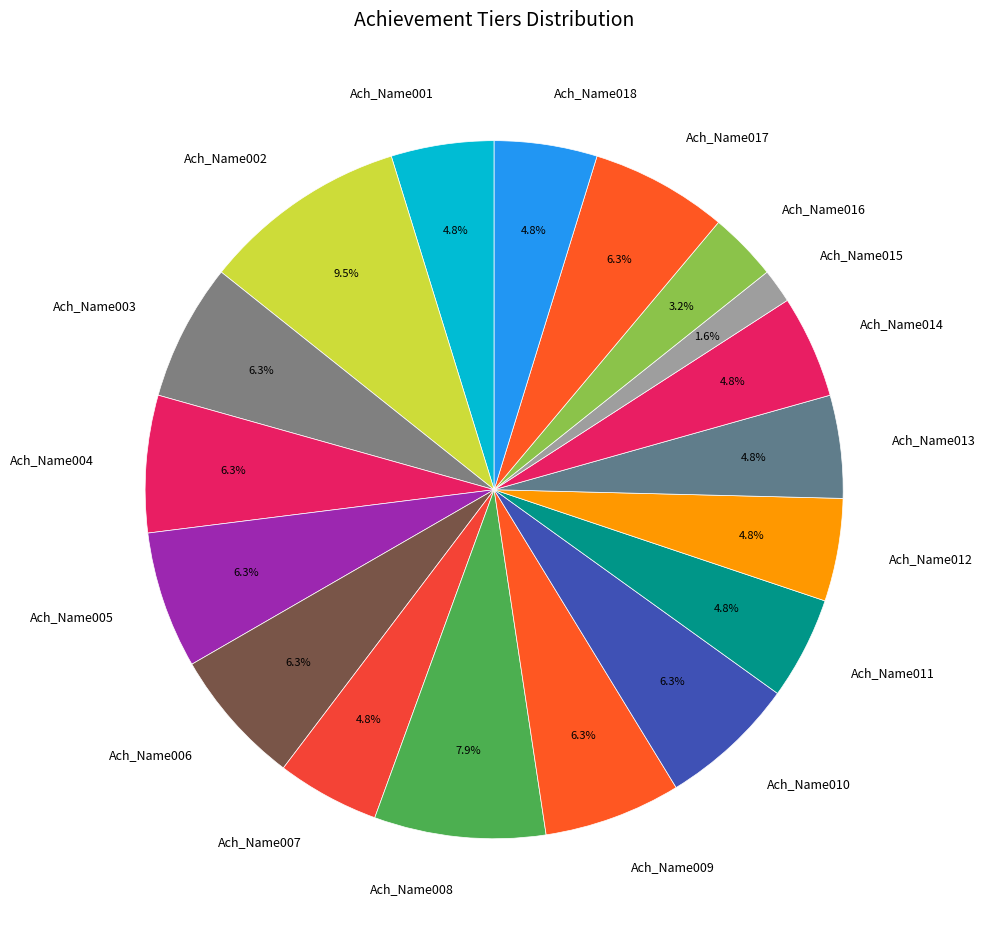

Which category has the biggest portion of the pie?

Ach_Name002